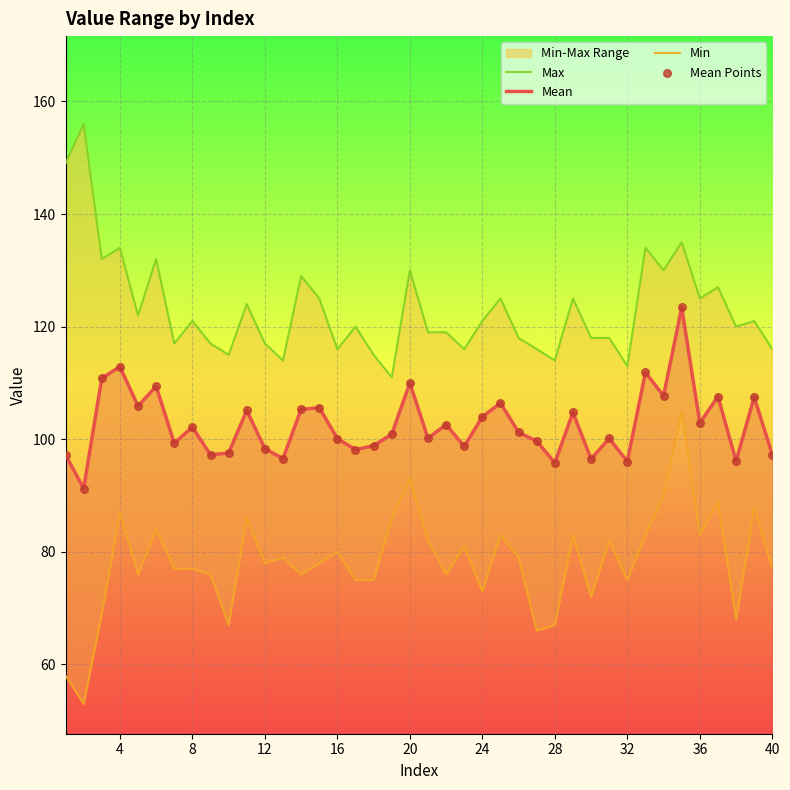

At how many categories does at least one series exceed 83?

40